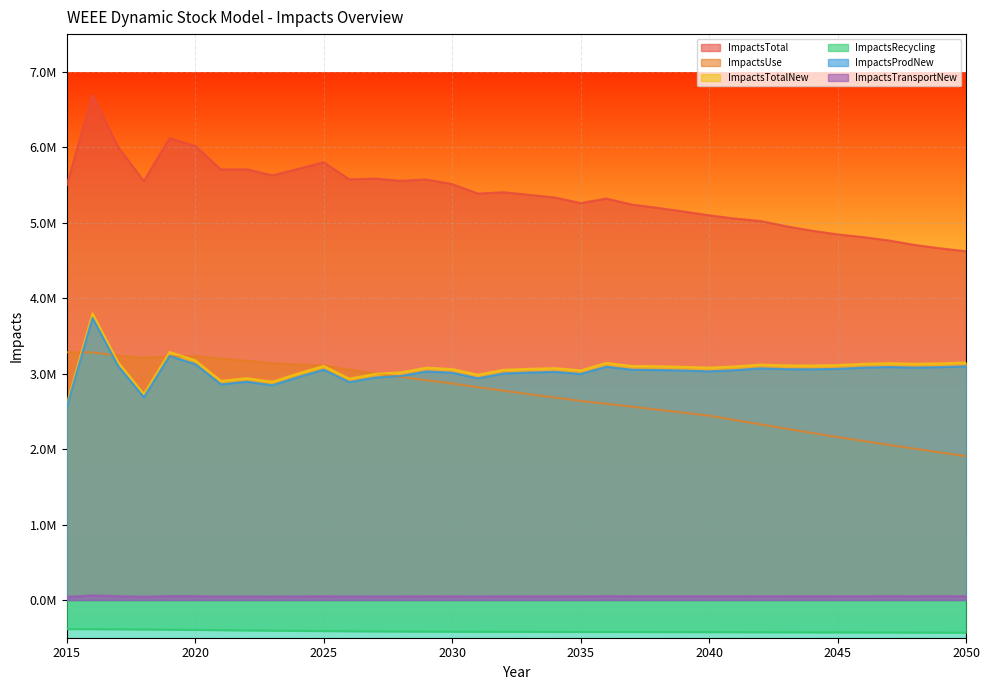

Which series changed the most between 2030 and 2046?

ImpactsUse